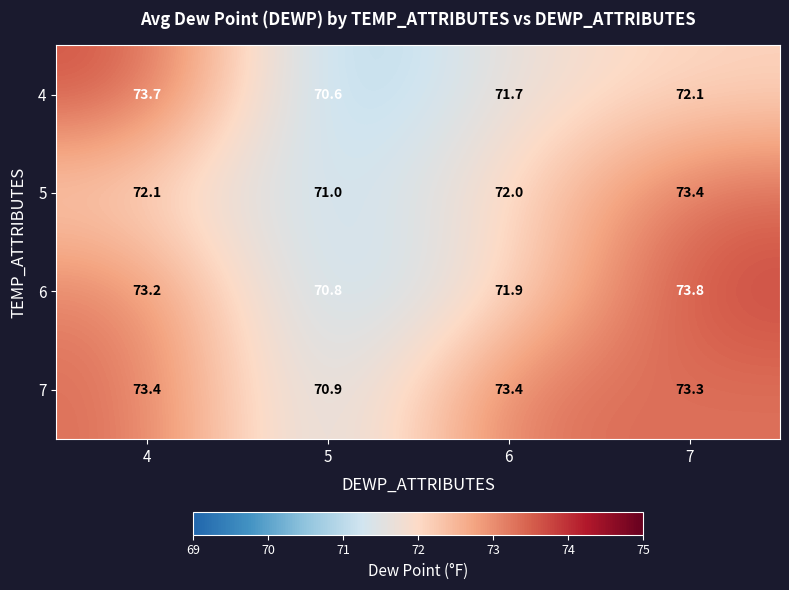

Is it true that 5 equals 45.7 at 5?

False